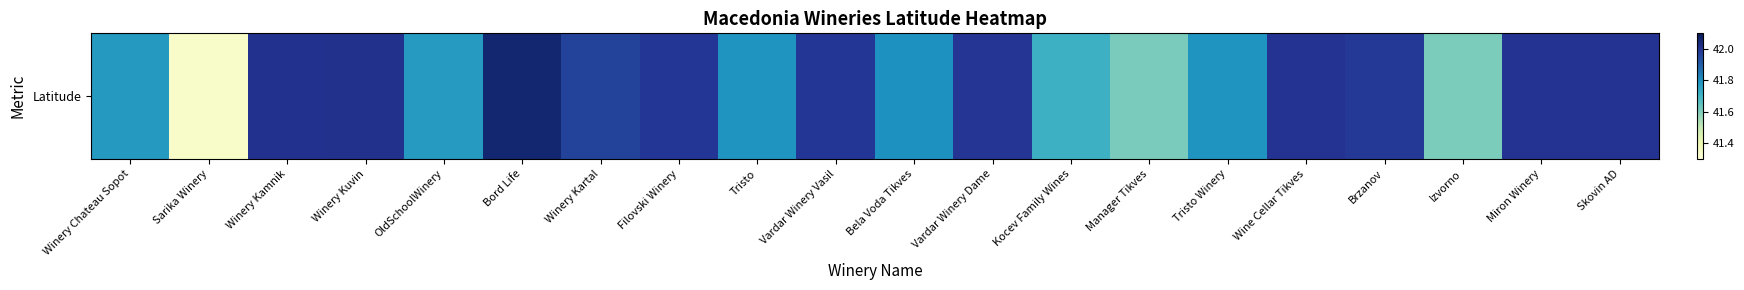

What is the ratio of the value at Winery Kamnik to the value at Kocev Family Wines?

1.0